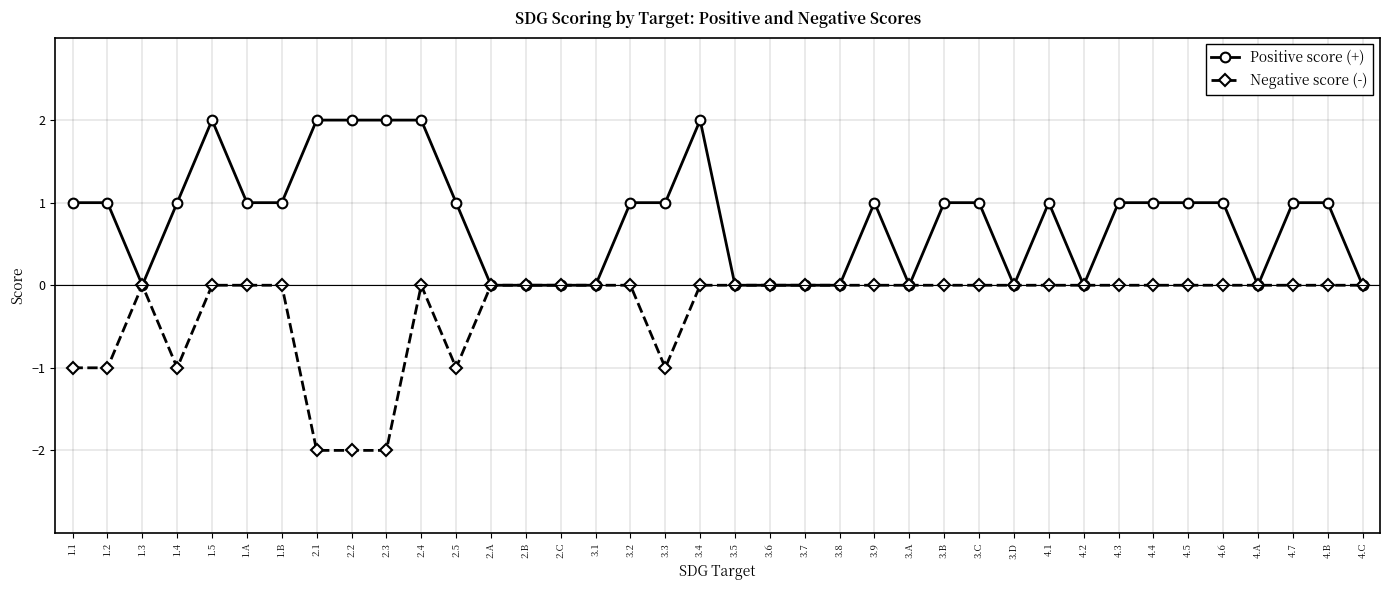

Where is the first local maximum for Negative score (-)?

1.3